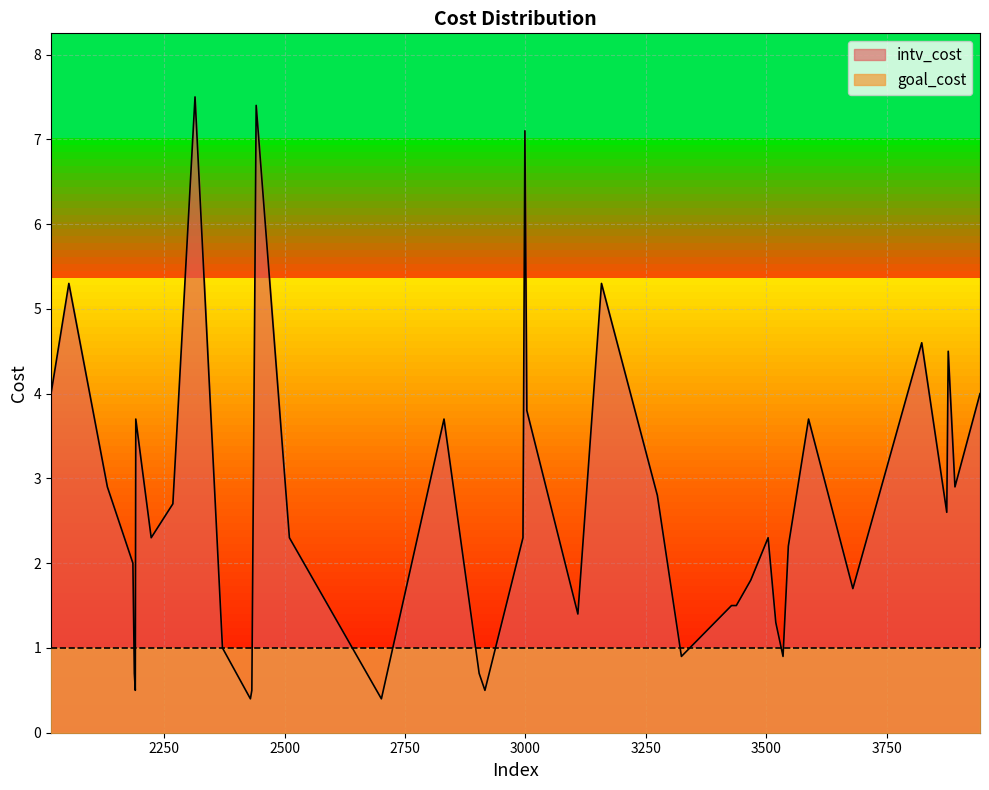

List the series in order of their overall mean, highest first.

intv_cost, goal_cost